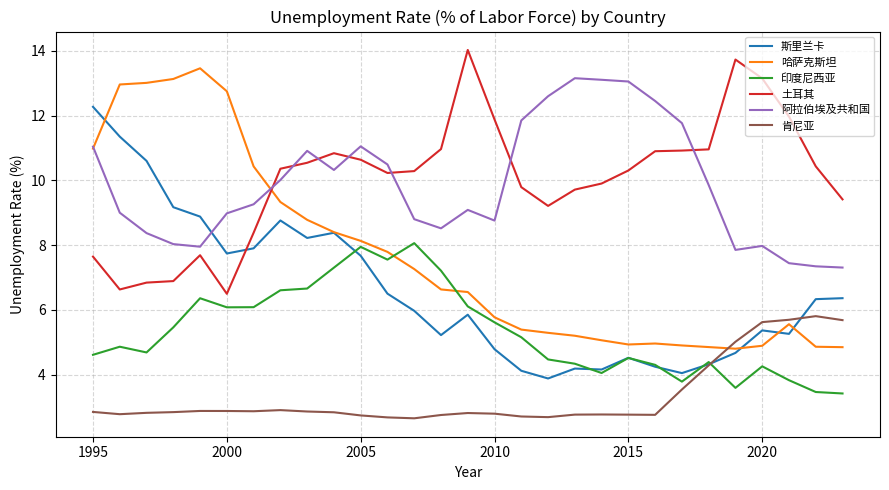

What is the difference between the second highest and second lowest values in the 土耳其 series?

7.1